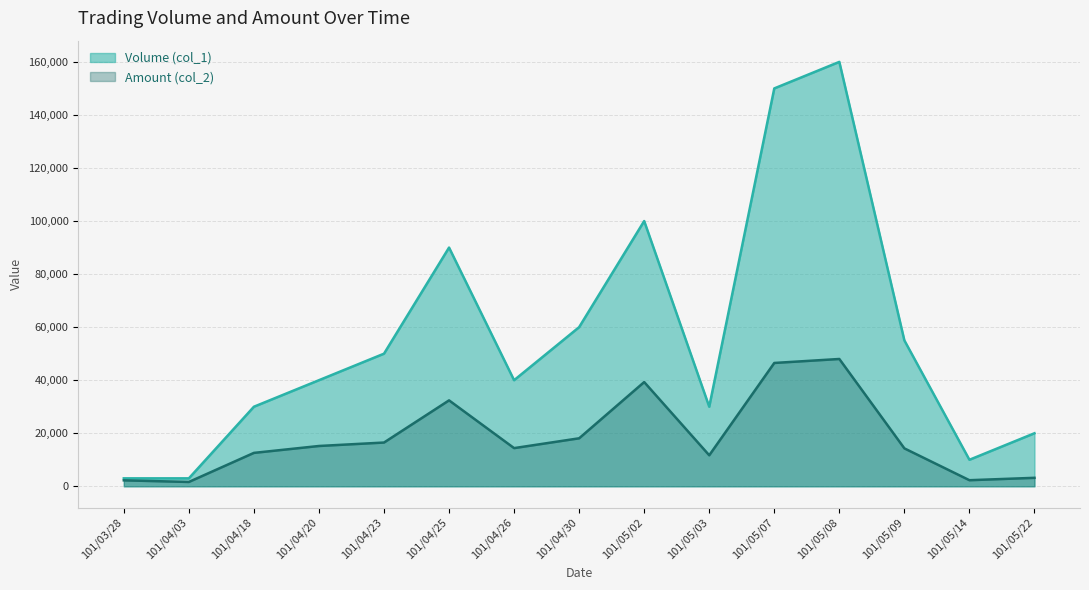

What position from the left is 101/04/23?

5